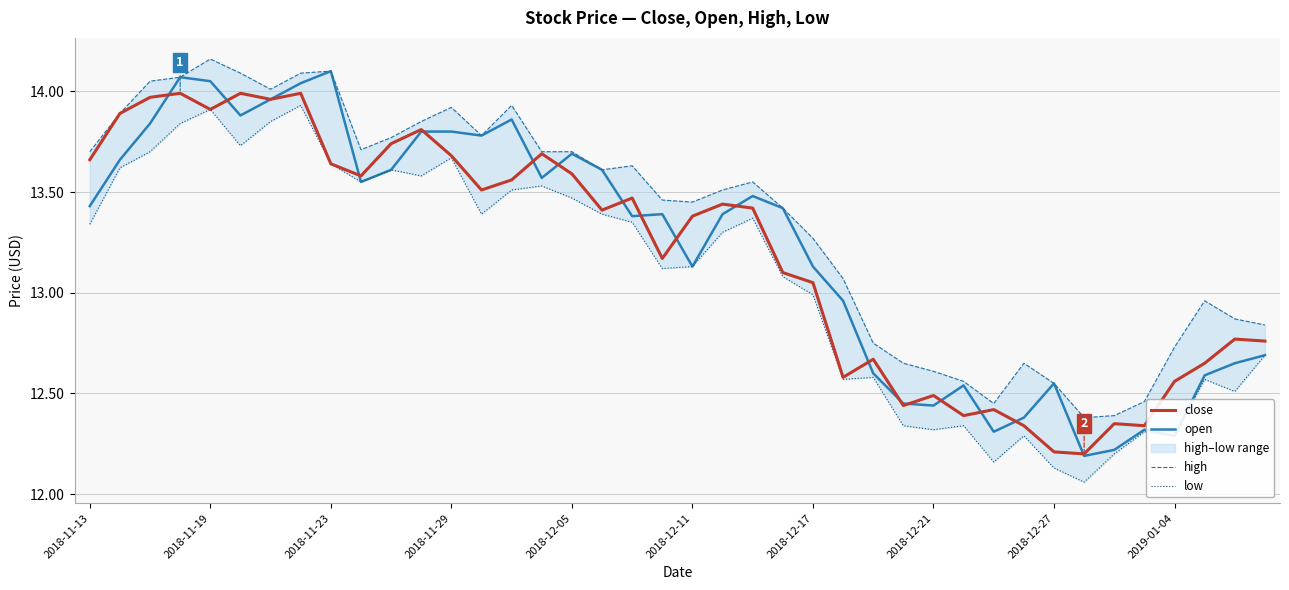

True or false: close has a value of 13.4 at 2018-12-11.

True